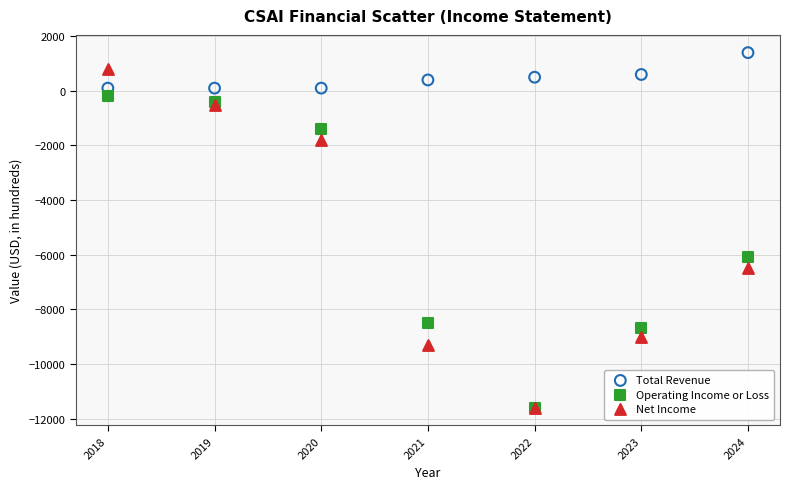

What are all the series names shown in the legend?

Total Revenue, Operating Income or Loss, Net Income